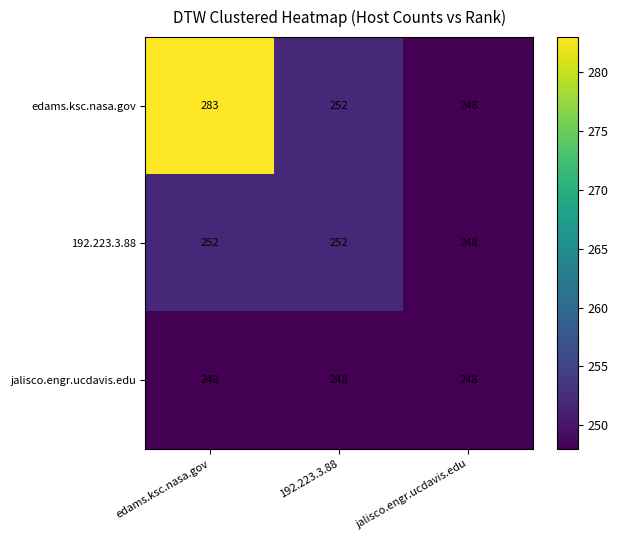

What is the total value across all series at jalisco.engr.ucdavis.edu?

744